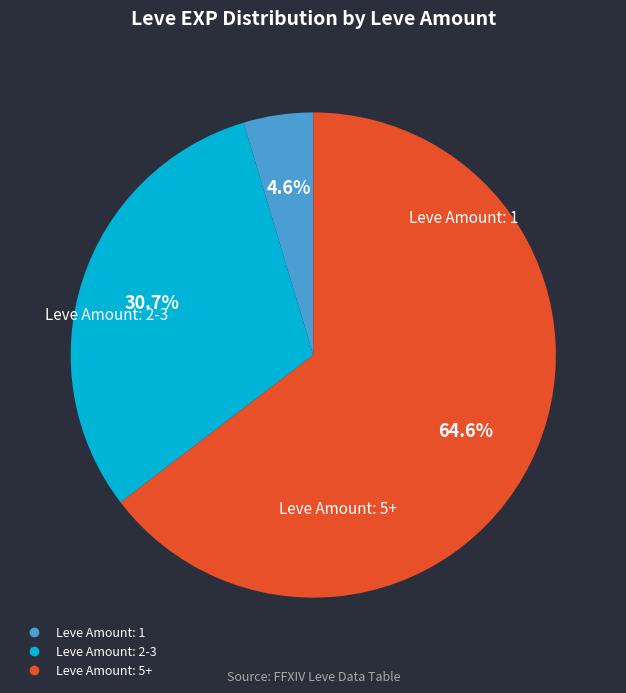

Is there a majority slice in this chart?

Yes